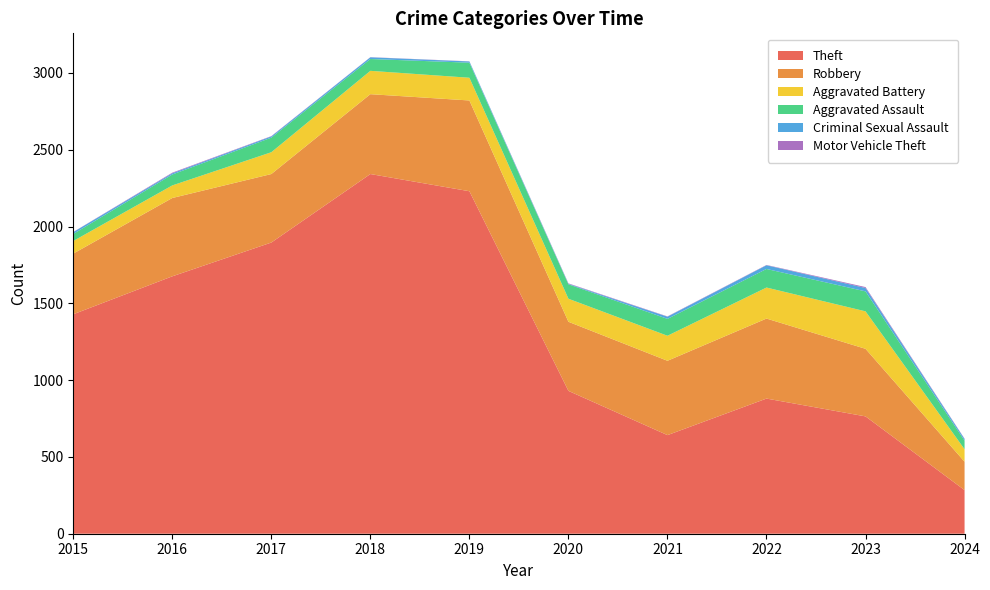

Reading left to right, list all the values displayed in this chart.

Theft: 2015=1429	2016=1676	2017=1896	2018=2342	2019=2230	2020=930	2021=642	2022=880	2023=764	2024=284
Robbery: 2015=395	2016=510	2017=446	2018=520	2019=591	2020=450	2021=484	2022=521	2023=440	2024=185
Aggravated Battery: 2015=82	2016=82	2017=142	2018=152	2019=148	2020=150	2021=163	2022=202	2023=244	2024=81
Aggravated Assault: 2015=46	2016=71	2017=95	2018=77	2019=98	2020=94	2021=110	2022=121	2023=130	2024=56
Criminal Sexual Assault: 2015=12	2016=8	2017=8	2018=11	2019=8	2020=3	2021=14	2022=24	2023=22	2024=11
Motor Vehicle Theft: 2015=1	2016=4	2017=2	2018=1	2019=1	2020=3	2021=2	2022=2	2023=6	2024=2